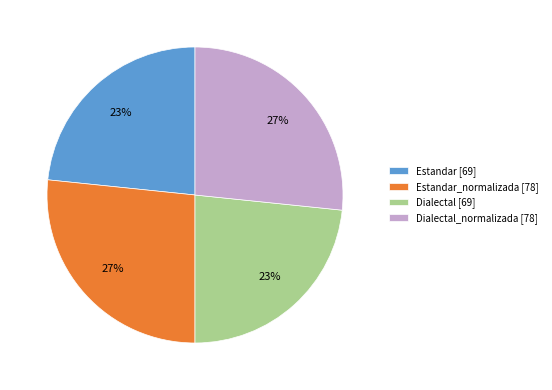

Approximately how many times larger is the value at Dialectal_normalizada [78] compared to Estandar_normalizada [78]?

1.0